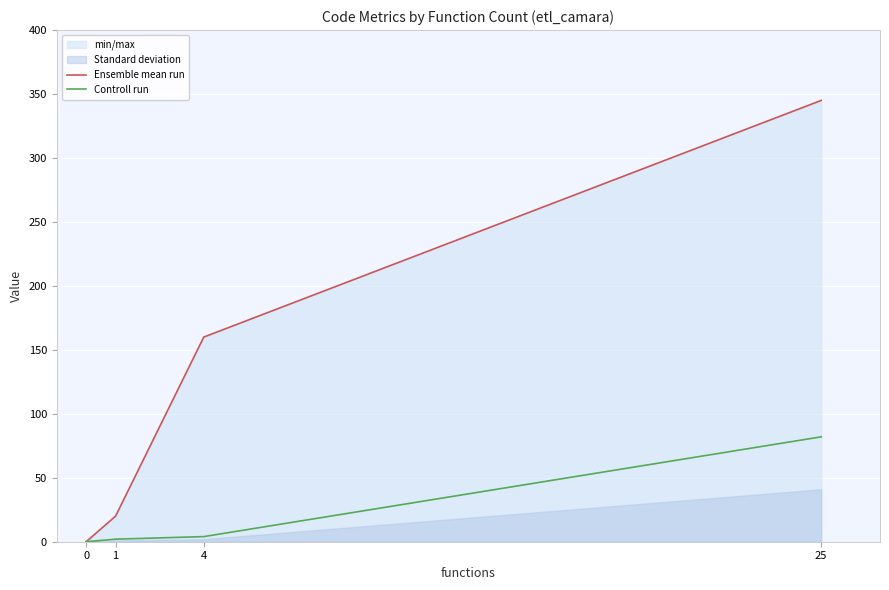

What value does the Ensemble mean run series have at 25?

345